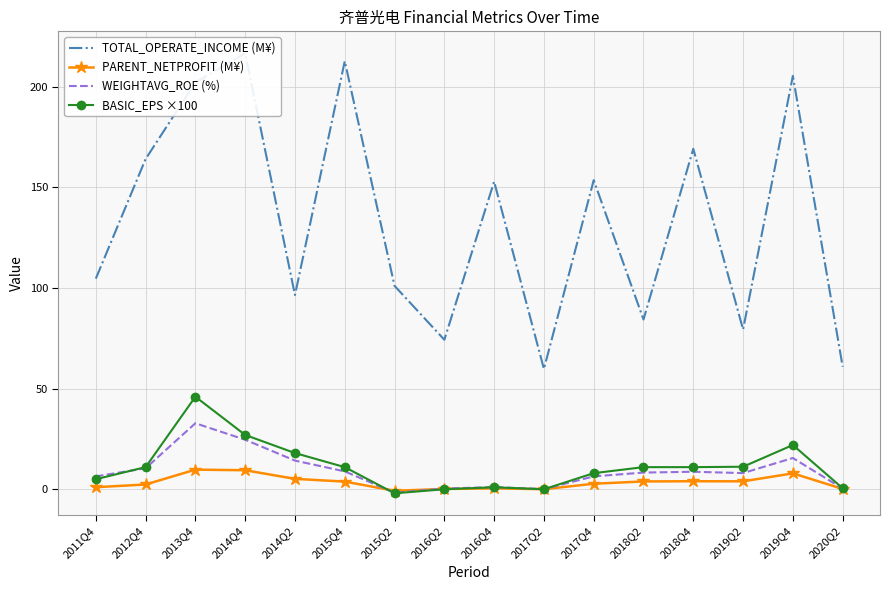

Reading left to right, extract all data points from this chart.

TOTAL_OPERATE_INCOME (M¥): 2011Q4=104.7	2012Q4=164.1	2013Q4=202.2	2014Q4=216.7	2014Q2=96.6	2015Q4=212.8	2015Q2=101.1	2016Q2=74.3	2016Q4=152.9	2017Q2=59.8	2017Q4=153.6	2018Q2=84.4	2018Q4=169.2	2019Q2=79.4	2019Q4=205.5	2020Q2=60.9
PARENT_NETPROFIT (M¥): 2011Q4=1.0	2012Q4=2.4	2013Q4=9.8	2014Q4=9.5	2014Q2=5.2	2015Q4=3.8	2015Q2=-0.7	2016Q2=0.2	2016Q4=0.5	2017Q2=0.0	2017Q4=2.8	2018Q2=3.9	2018Q4=4.0	2019Q2=3.9	2019Q4=7.9	2020Q2=0.2
WEIGHTAVG_ROE (%): 2011Q4=6.4	2012Q4=10.4	2013Q4=32.8	2014Q4=24.6	2014Q2=14.2	2015Q4=8.9	2015Q2=-1.7	2016Q2=0.4	2016Q4=1.1	2017Q2=0.1	2017Q4=6.4	2018Q2=8.3	2018Q4=8.7	2019Q2=8.0	2019Q4=15.5	2020Q2=0.3
BASIC_EPS ×100: 2011Q4=5.0	2012Q4=11.0	2013Q4=46.0	2014Q4=27.0	2014Q2=18.0	2015Q4=11.0	2015Q2=-2.0	2016Q2=0.0	2016Q4=1.0	2017Q2=0.0	2017Q4=8.0	2018Q2=11.0	2018Q4=11.0	2019Q2=11.2	2019Q4=22.0	2020Q2=0.5